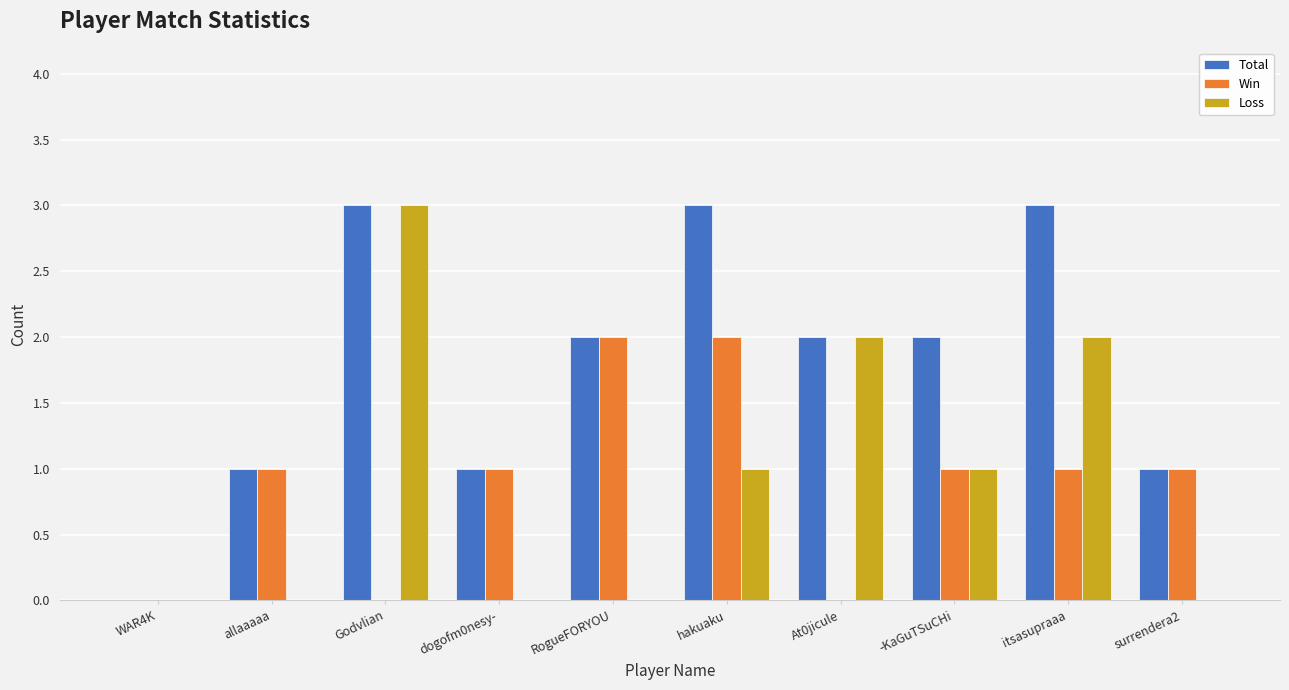

Reading right to left, extract all data points from this chart.

Total: 1	3	2	2	3	2	1	3	1	0
Win: 1	1	1	0	2	2	1	0	1	0
Loss: 0	2	1	2	1	0	0	3	0	0